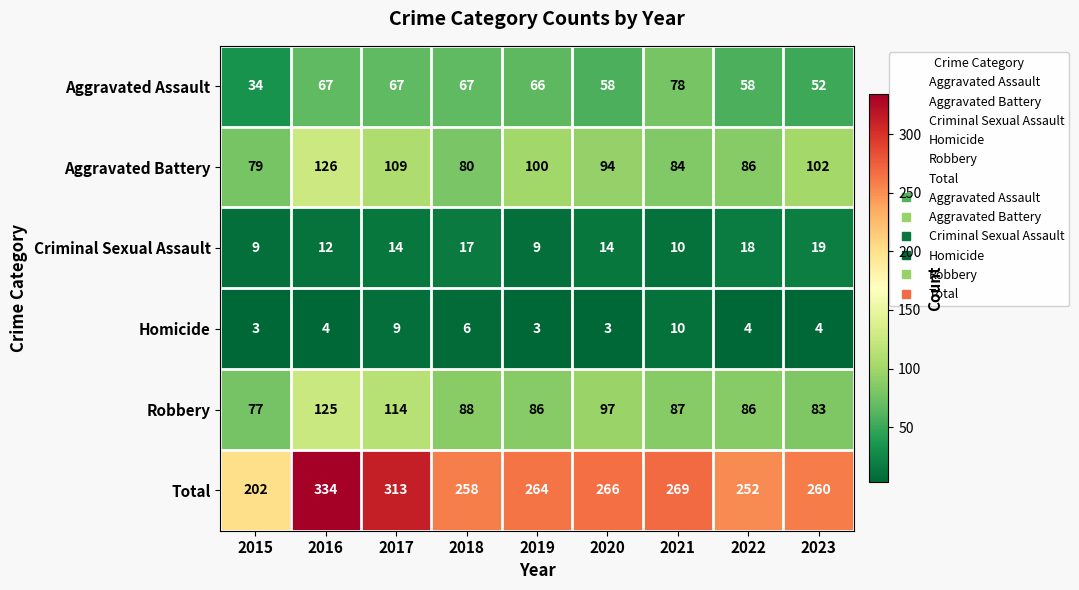

Which label corresponds to the largest value in the chart?

2016